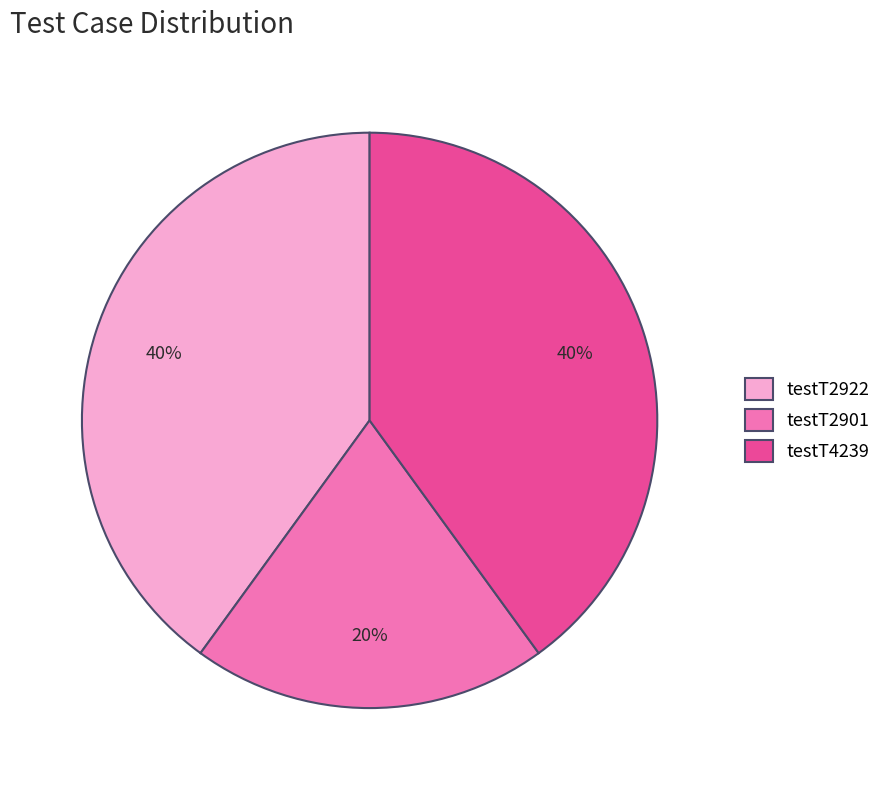

To the nearest percent, what percentage of the pie is testT2901?

20%